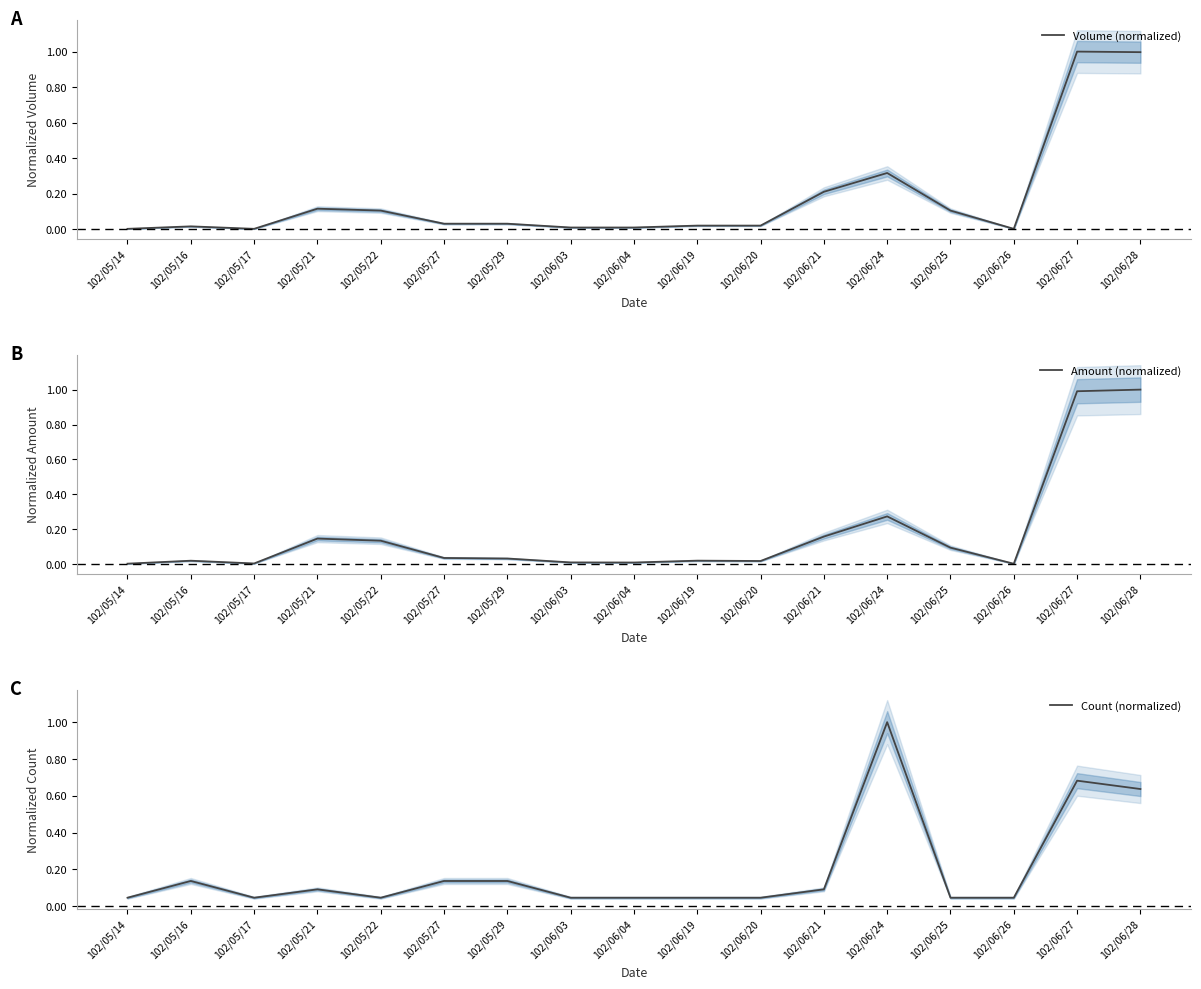

What is the value of the Volume (normalized) point at the 14th from the left?

0.1